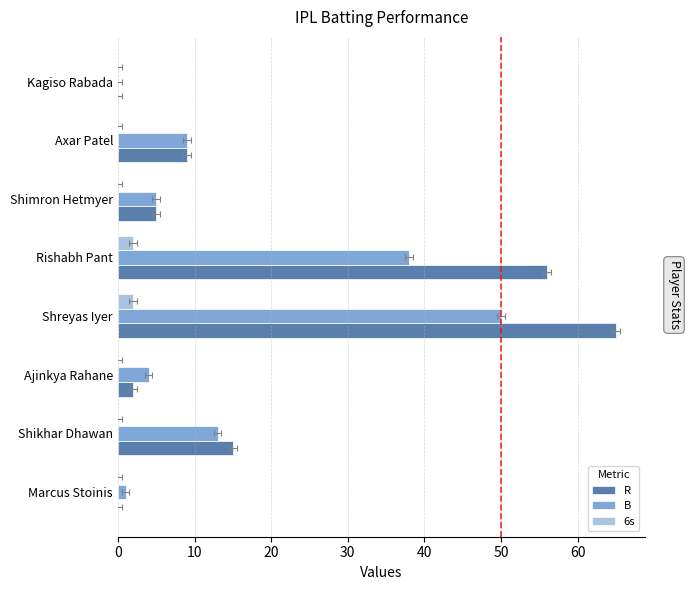

What is the spread (max minus min) of values at Shreyas Iyer?

63